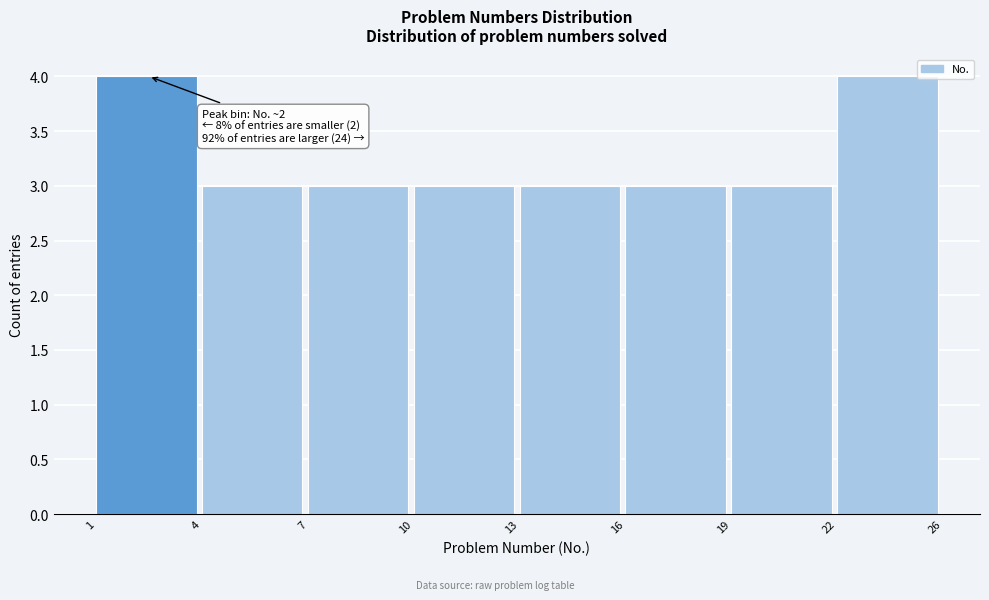

Reading left to right, extract all data points from this chart.

1=4	4=3	7=3	10=3	13=3	16=3	19=3	22=4